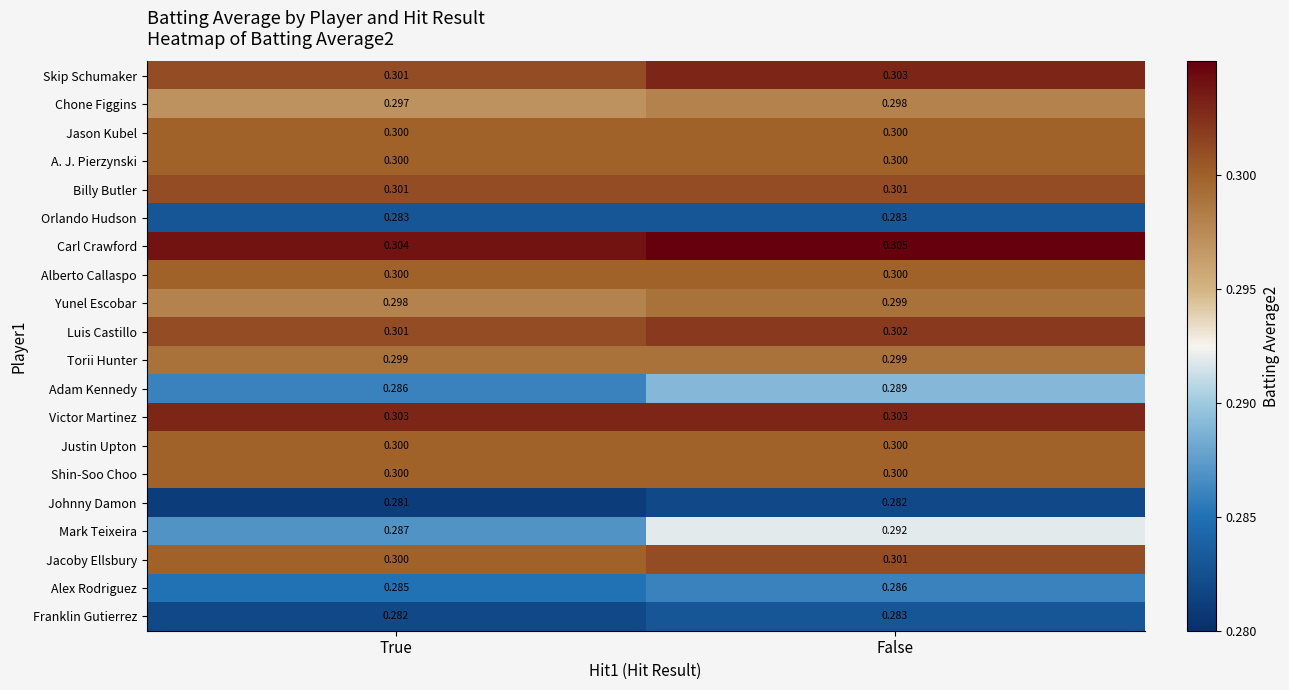

List the labels in order of Yunel Escobar value, largest first.

False, True